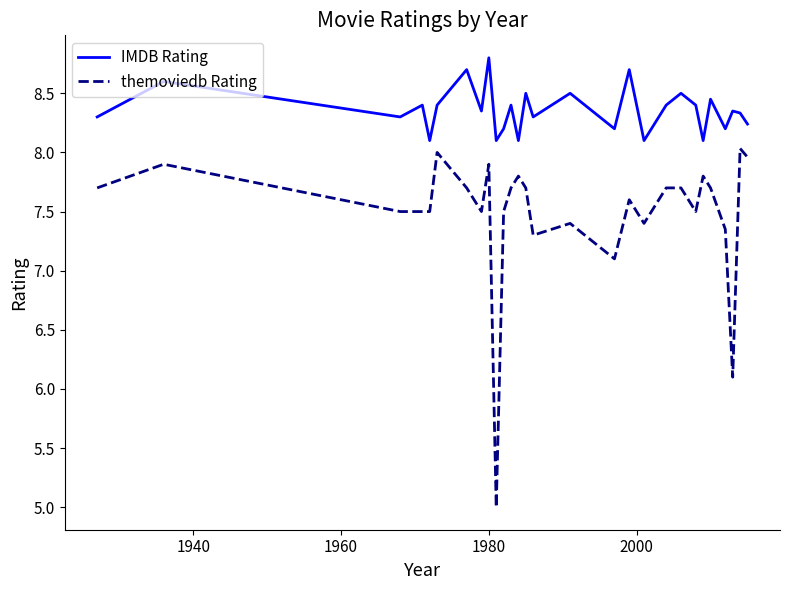

Rank the series by their maximum value, from lowest to highest.

themoviedb Rating, IMDB Rating